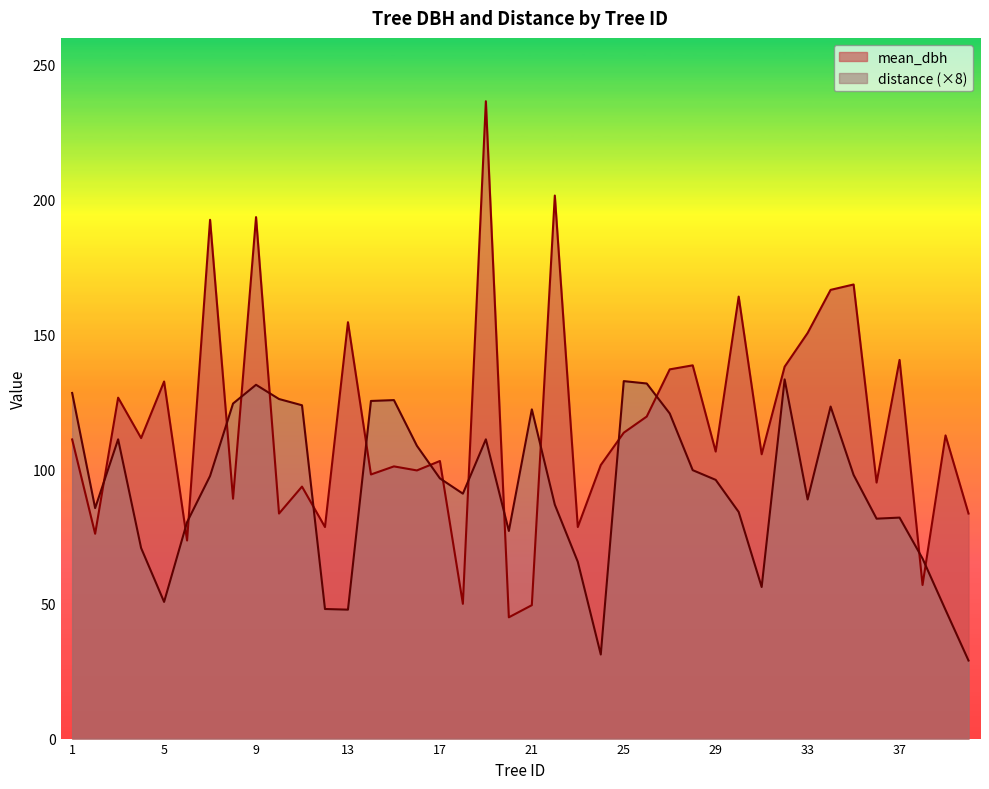

In mean_dbh, how many points are lower than both neighbors (excluding endpoints)?

15